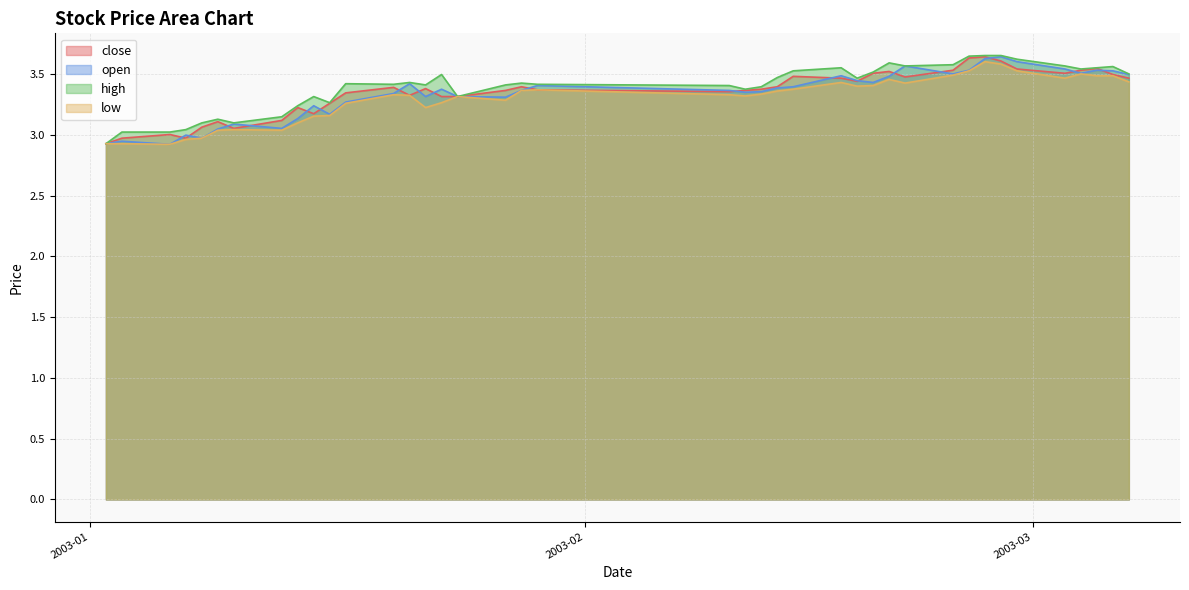

What is the difference between the highest and lowest values at 2003-01-13?

0.1